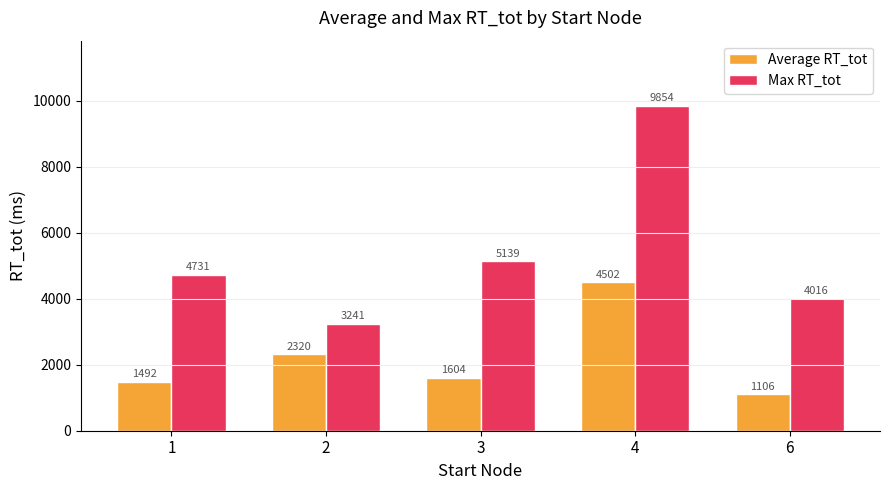

Between 4 and 6, which series saw the biggest shift?

Max RT_tot